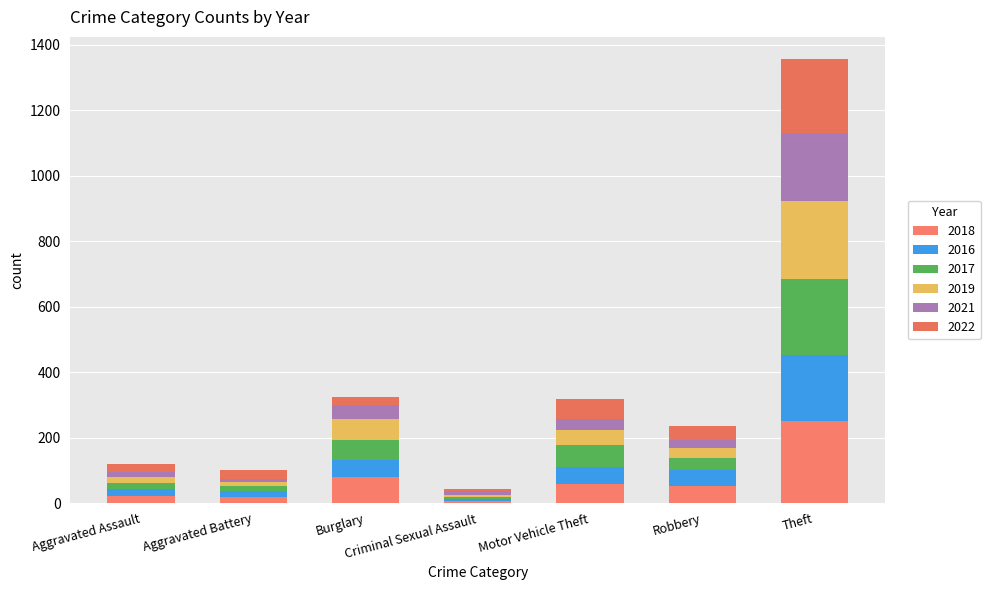

Between Motor Vehicle Theft and Aggravated Battery, which is larger?

Motor Vehicle Theft